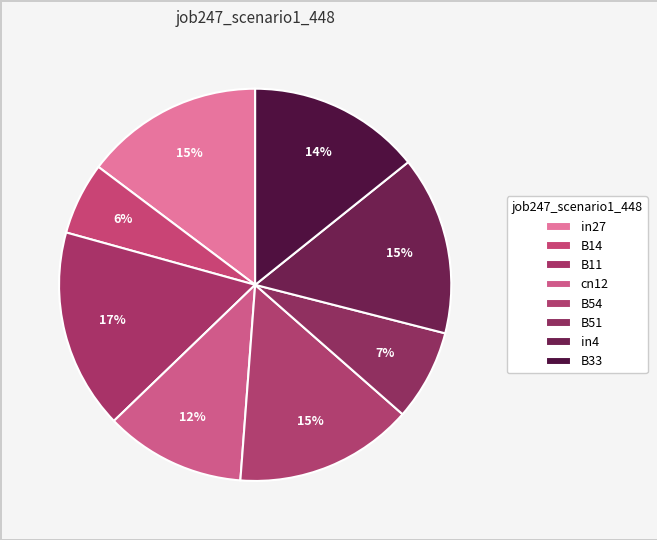

Combined, do in27 and cn12 account for over 50%?

No